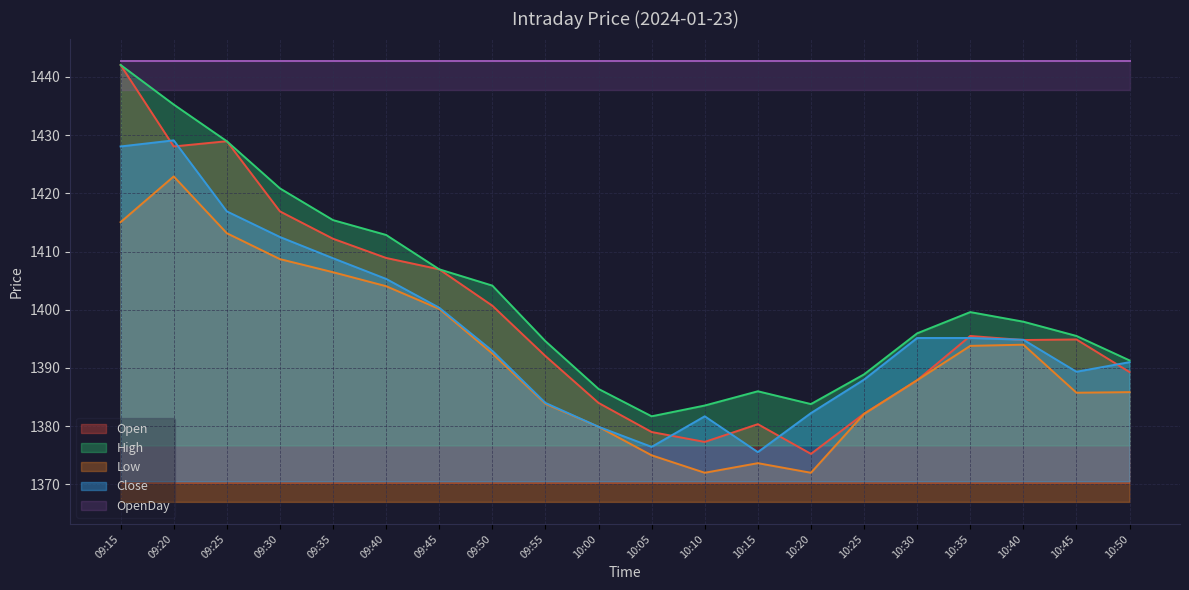

Which series has the widest spread of values?

Open